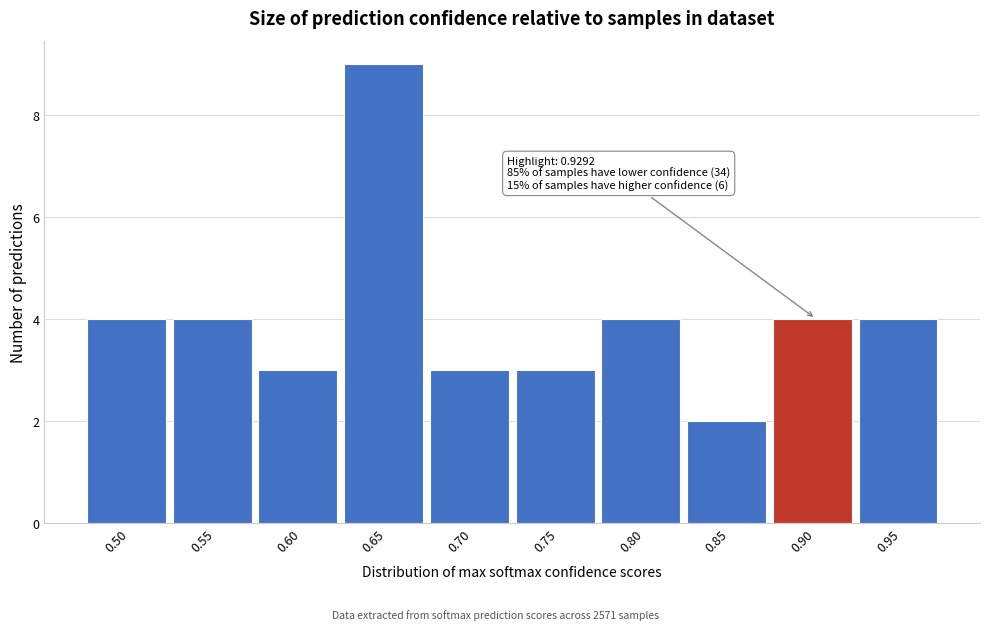

Reading left to right, transcribe all the data shown in this chart.

0.50=4	0.55=4	0.60=3	0.65=9	0.70=3	0.75=3	0.80=4	0.85=2	0.90=4	0.95=4